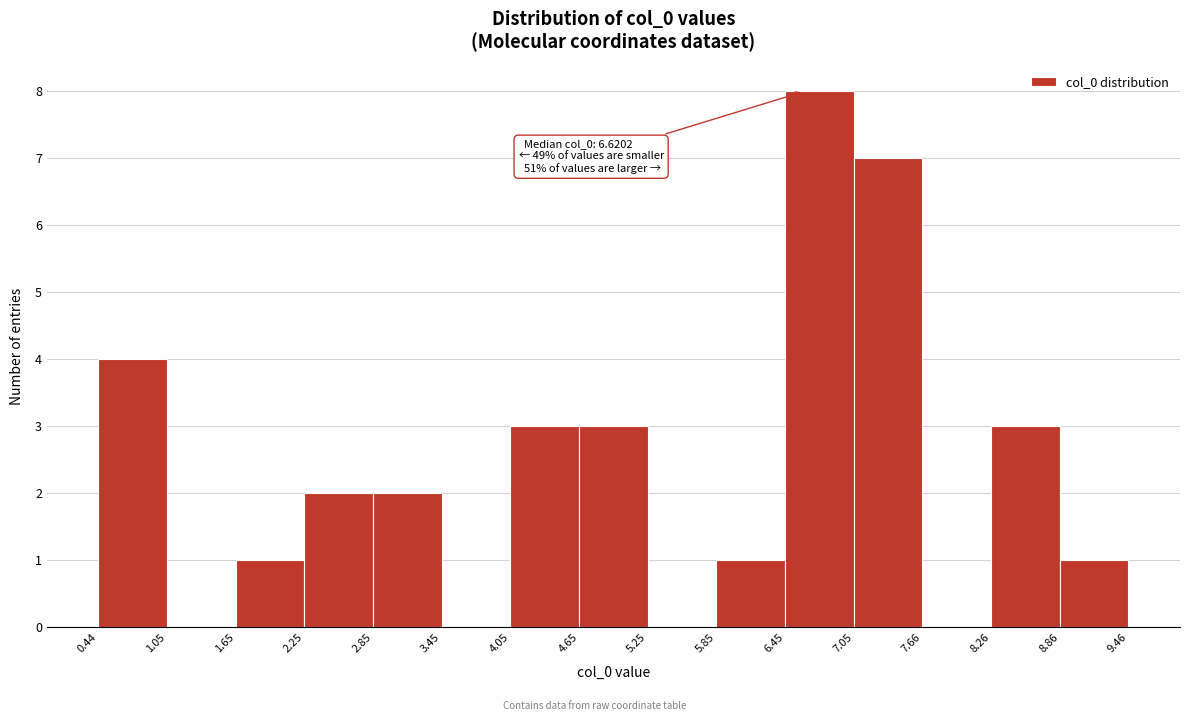

Which range on the x-axis has the tallest bar?

6.45 to 7.05